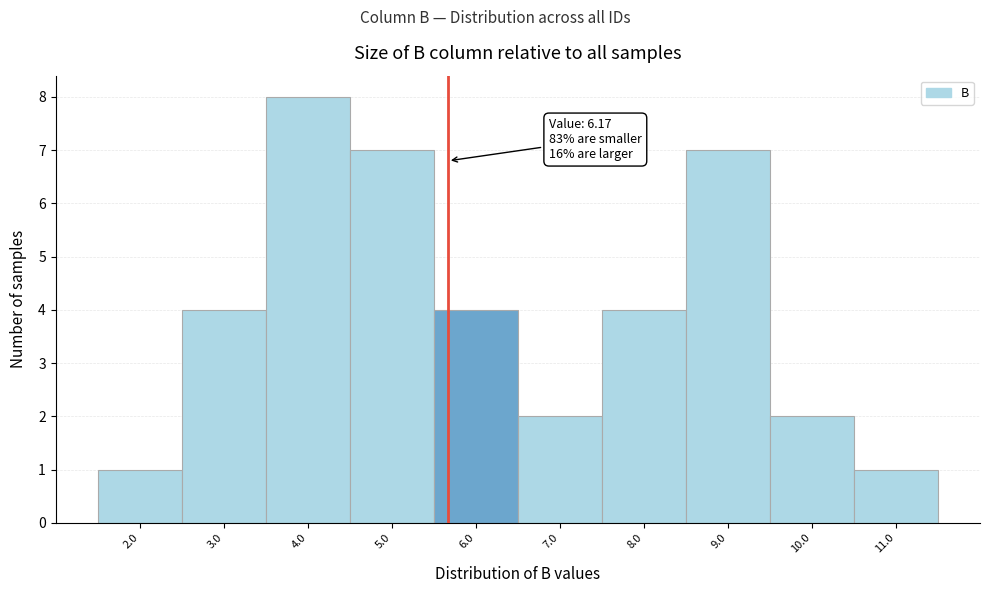

Reading left to right, transcribe all the data shown in this chart.

1	4	8	7	4	2	4	7	2	1